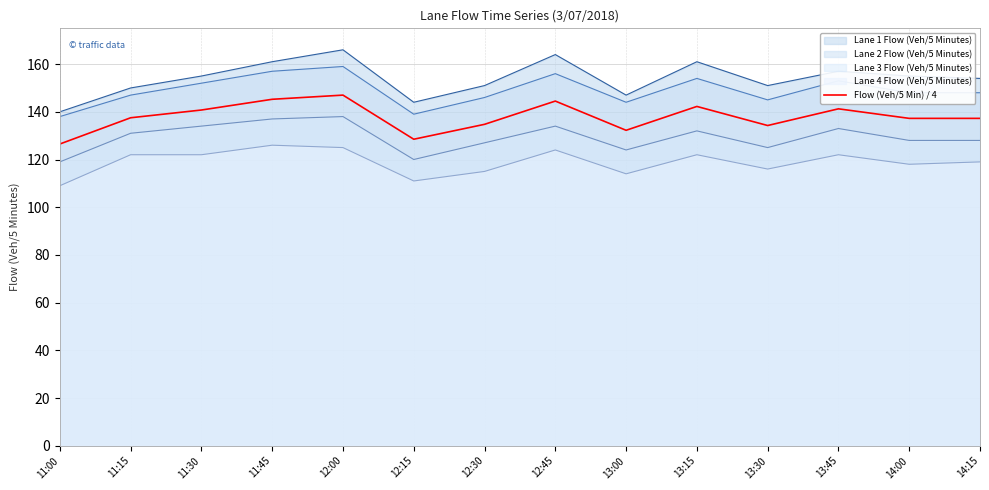

What is the difference between the maximum and second lowest values?

18.5